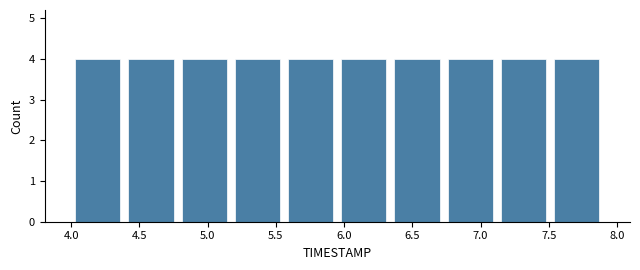

Reading left to right, transcribe this chart: for each bar, give the range it covers on the x-axis and its height. Neither the bar edges nor the heights are printed on the chart, so give them approximately, as read against the axes.

4.00 to 4.39: 4
4.39 to 4.78: 4
4.78 to 5.17: 4
5.17 to 5.56: 4
5.56 to 5.95: 4
5.95 to 6.34: 4
6.34 to 6.73: 4
6.73 to 7.12: 4
7.12 to 7.51: 4
7.51 to 7.90: 4